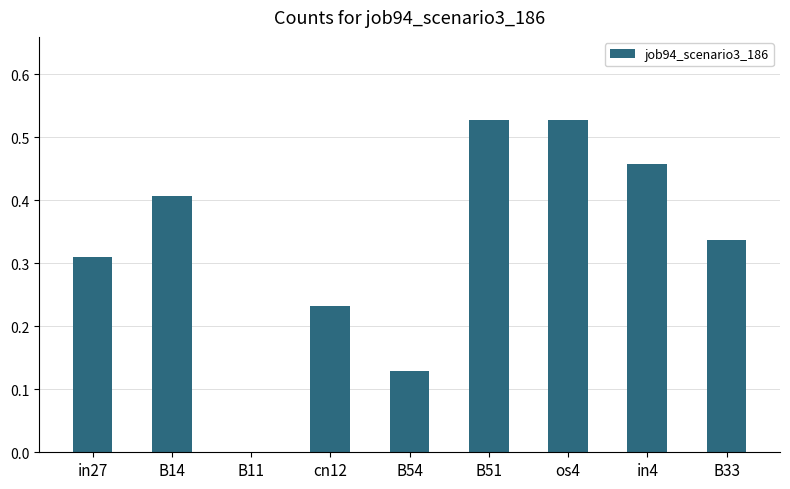

What is the sum of all values?

2.9